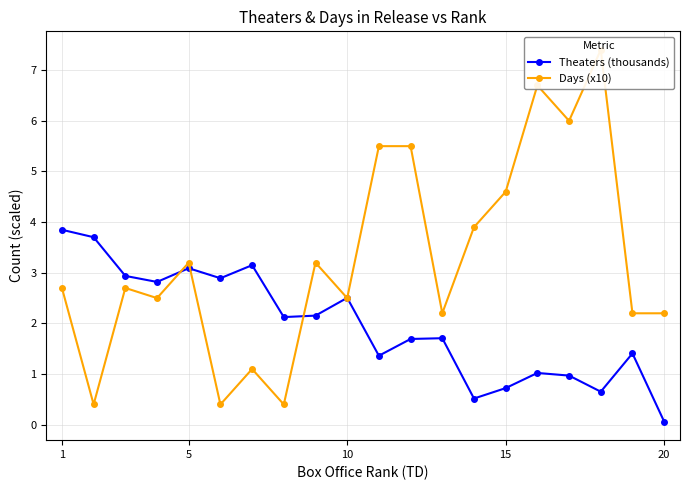

True or false: Theaters (thousands) has more than 1 points higher than both neighbors.

True